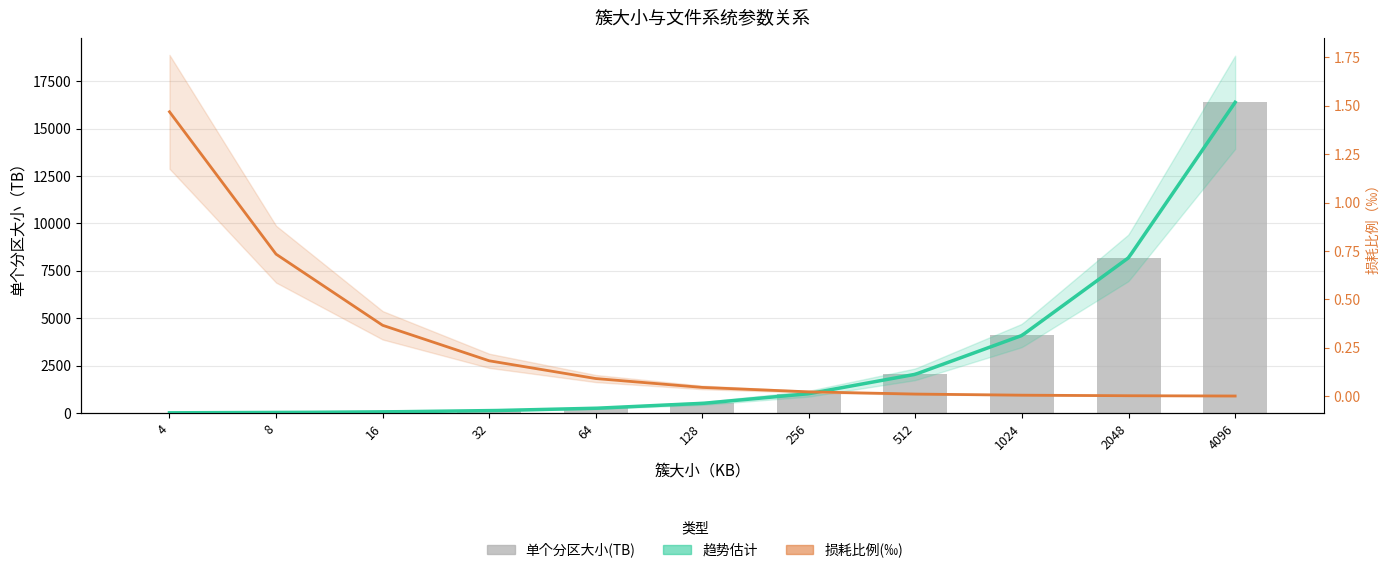

What is the average value of the 单个分区大小(TB) series?

2977.5